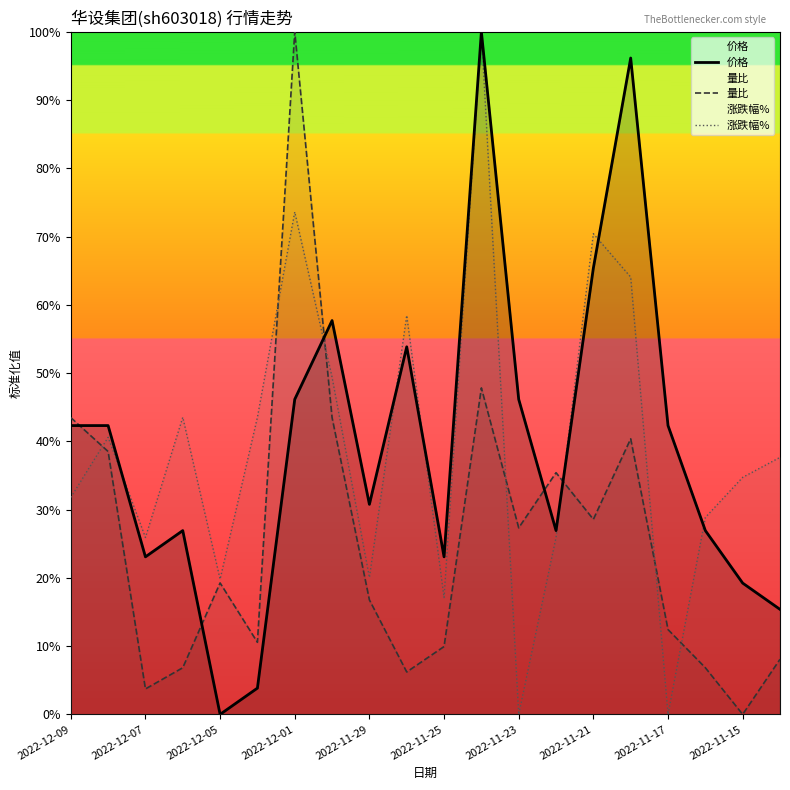

True or false: 涨跌幅% has a value of 0.2 at 2022-11-29.

True